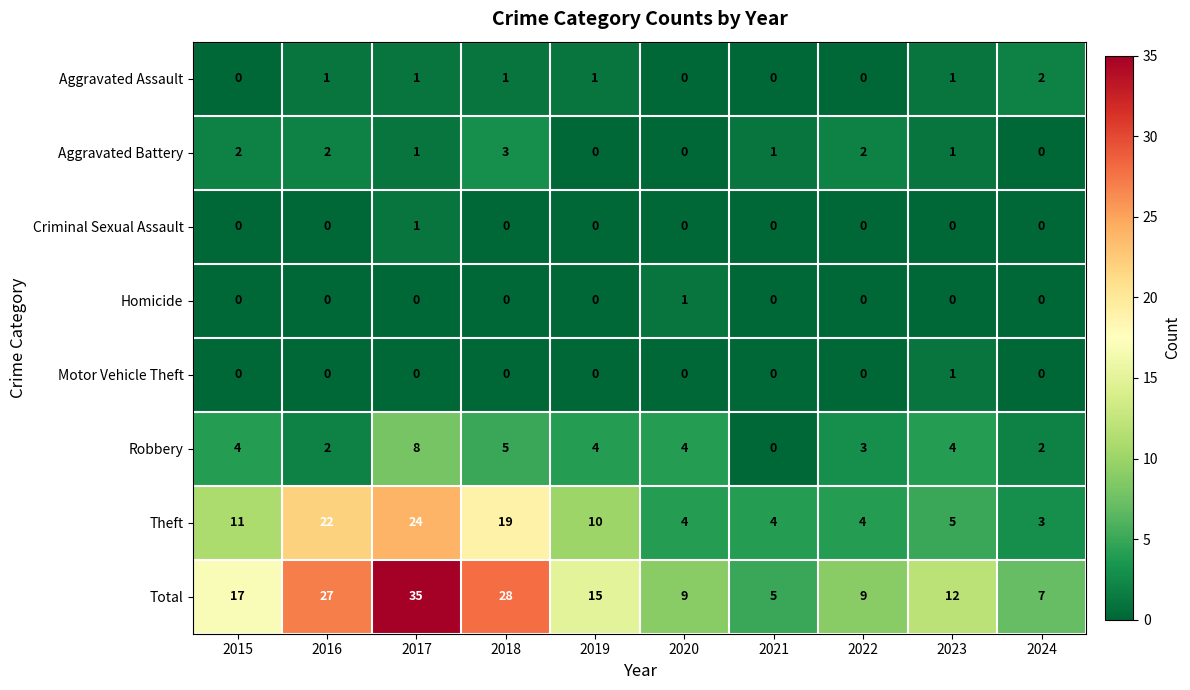

At which category is the sum across all series the highest?

2017